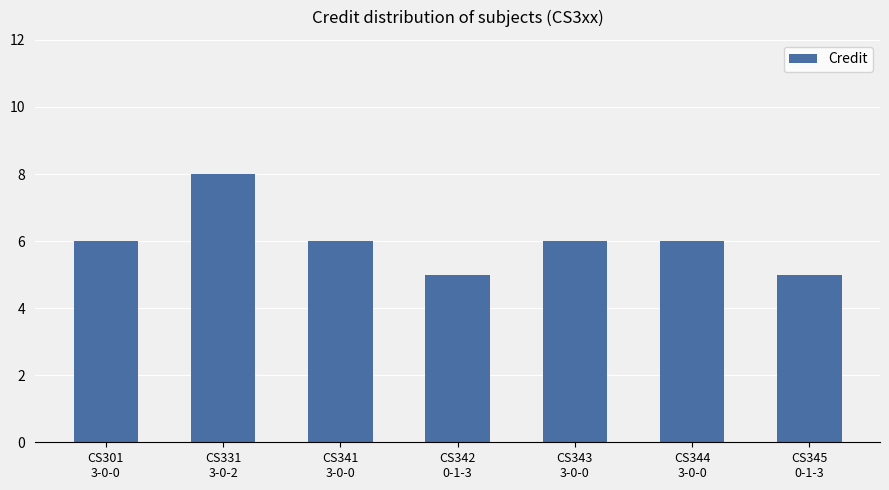

What is the label of the 5th bar from the right?

CS341
3-0-0